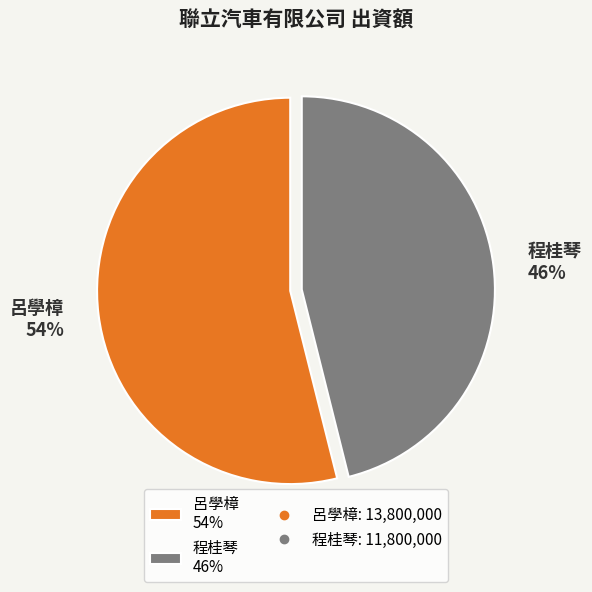

Do 程桂琴 46% and 呂學樟 54% together represent more than half of the pie?

Yes